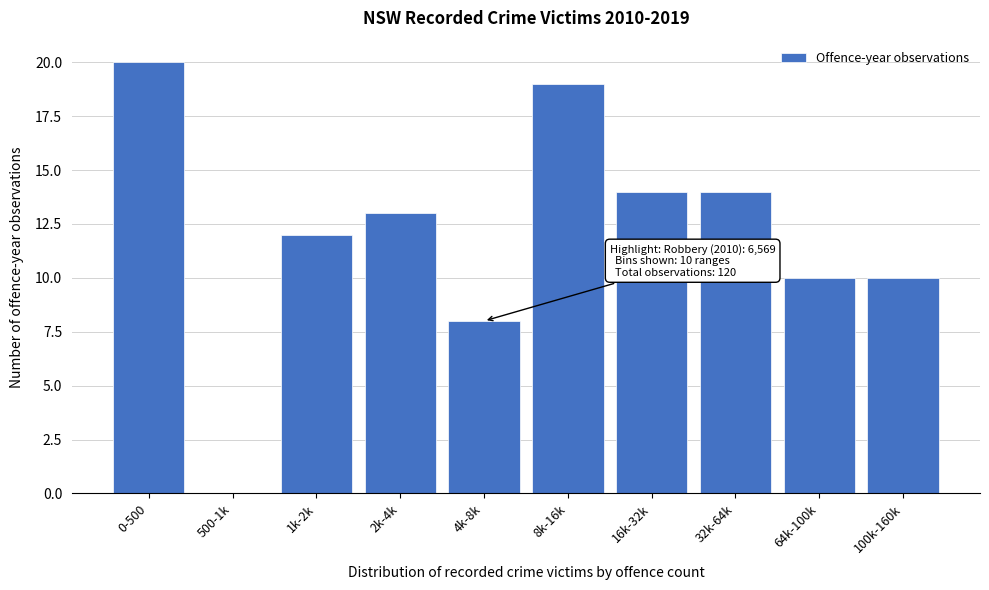

Reading left to right, what are all the values shown in this chart?

0-500=20	500-1k=0	1k-2k=12	2k-4k=13	4k-8k=8	8k-16k=19	16k-32k=14	32k-64k=14	64k-100k=10	100k-160k=10